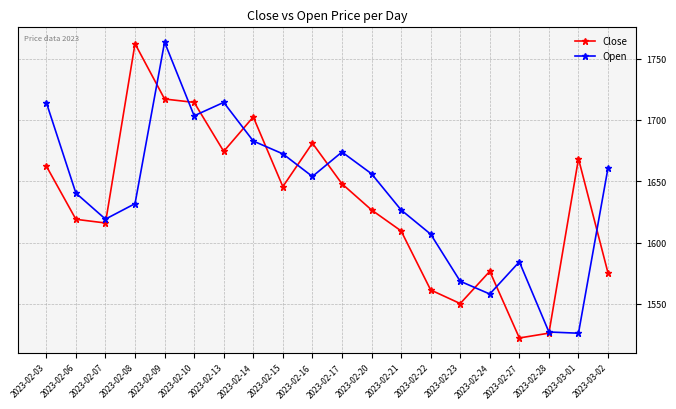

How many interior local valleys does the Close series have?

5